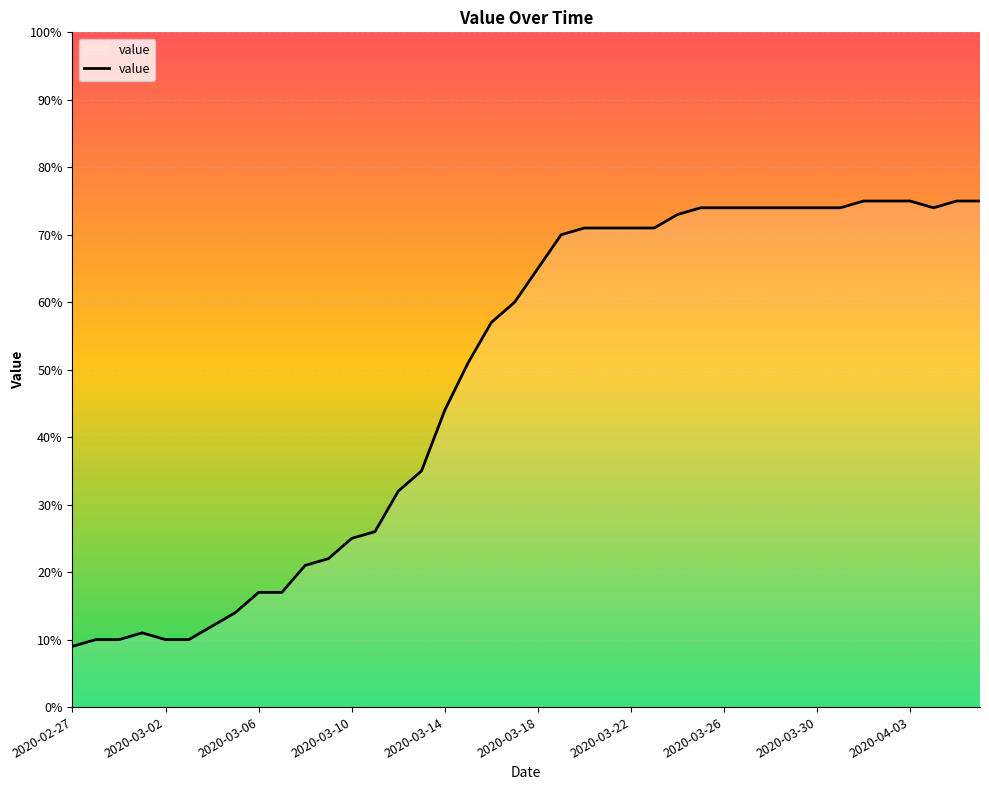

Does the chart have visible grid lines?

Yes